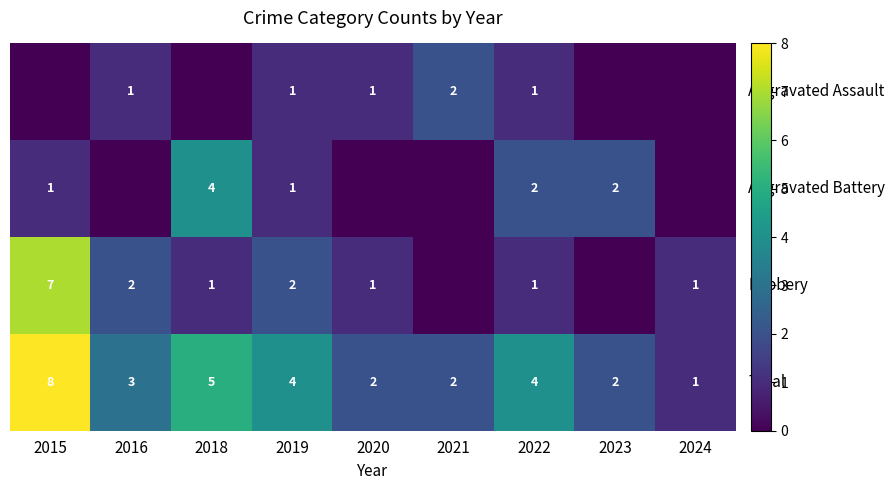

What is the spread (max minus min) of values at 2022?

3